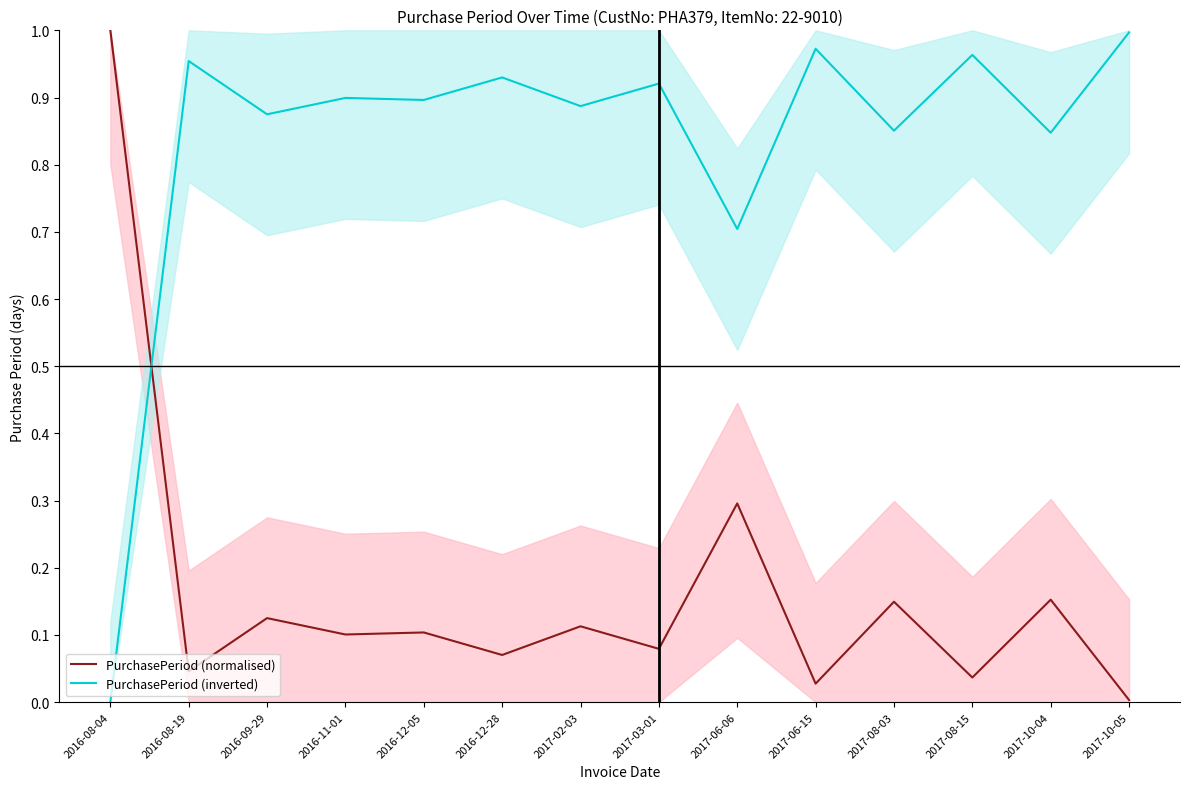

What is the difference between the PurchasePeriod (inverted) values at 2017-06-06 and 2016-12-05?

0.2